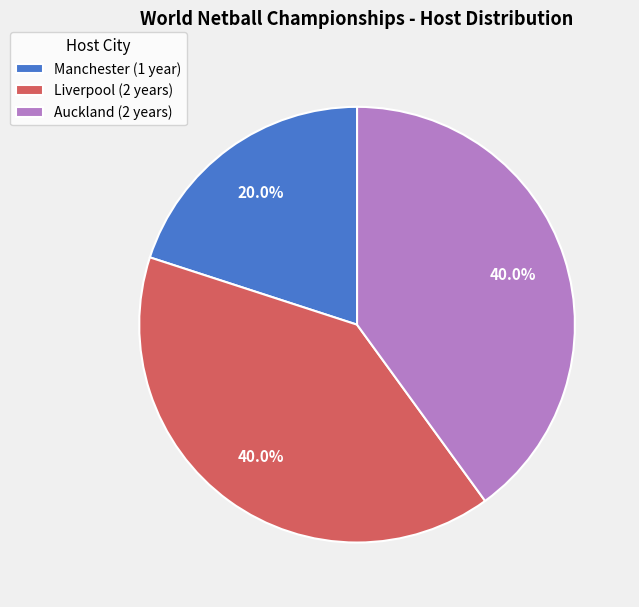

Between Liverpool (2 years) and Manchester (1 year), which is larger?

Liverpool (2 years)